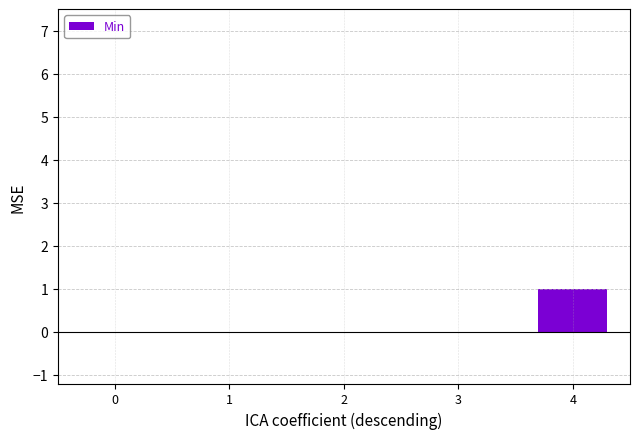

The value at 4 is 1. True or false?

True